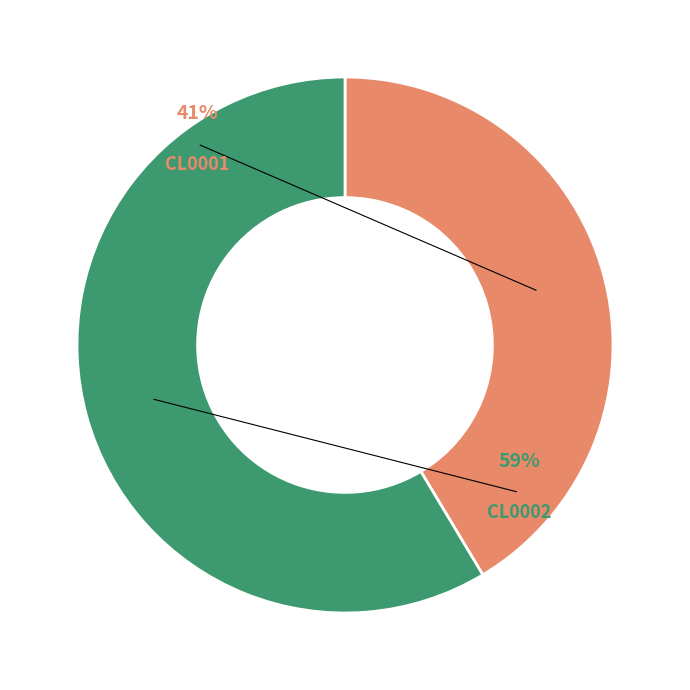

To the nearest percent, what percentage of the pie is CL0001?

41%